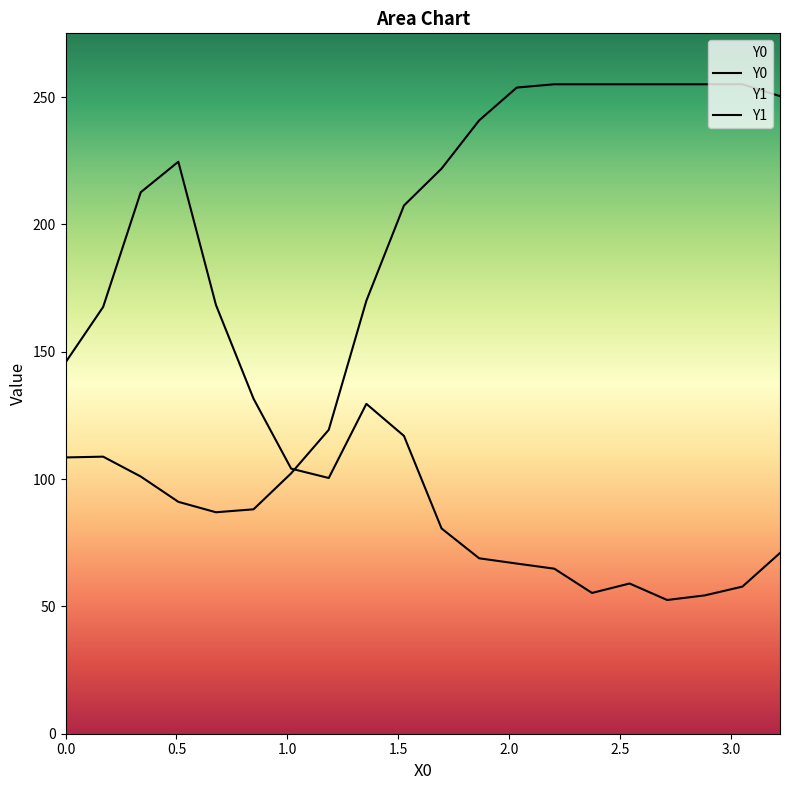

How many lines are shown in the chart?

2